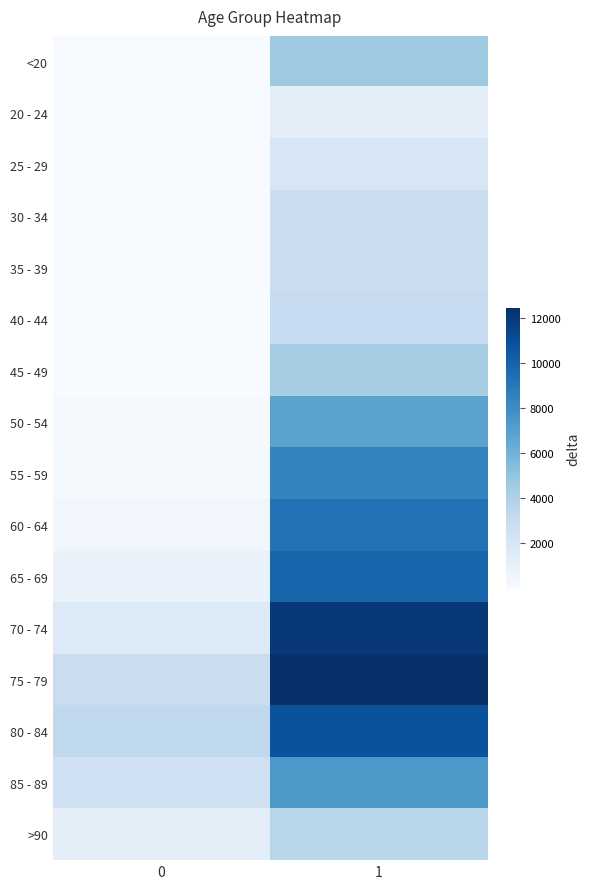

At how many categories does at least one series exceed 5111?

1